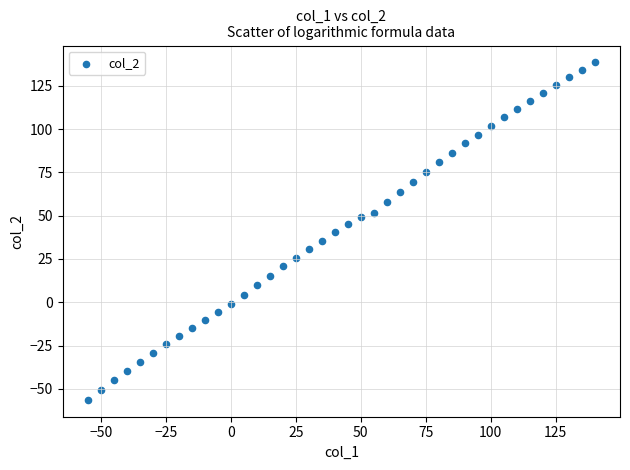

What is the range of Y values (max minus min)?

194.8